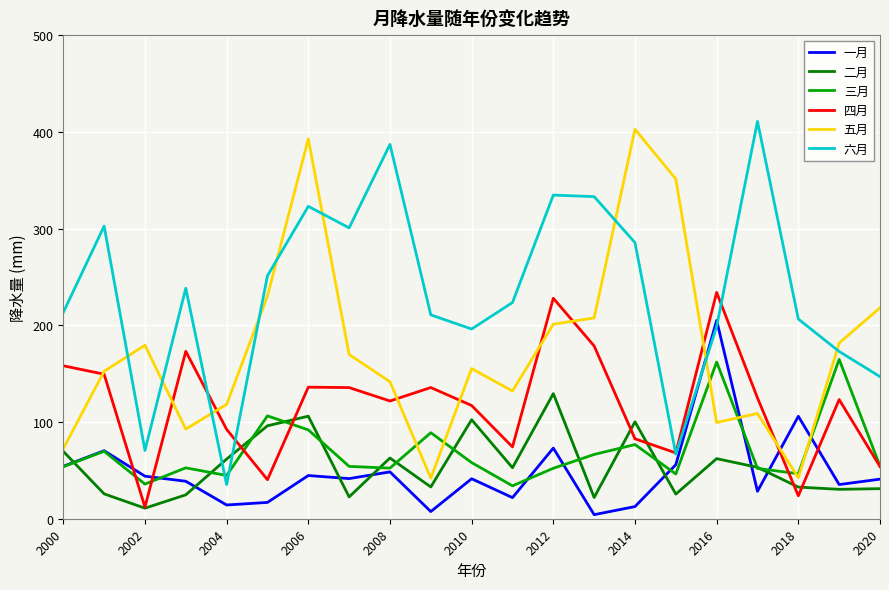

Which series has the largest total across all categories?

六月